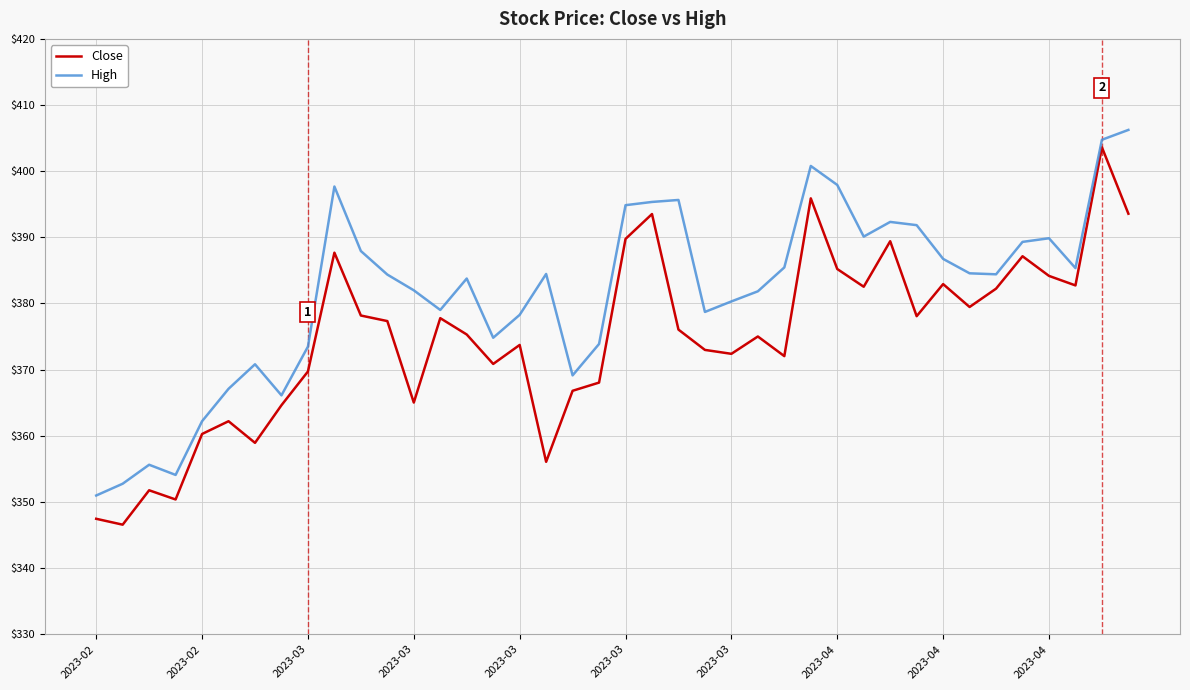

True or false: High and Close cross at least once.

False